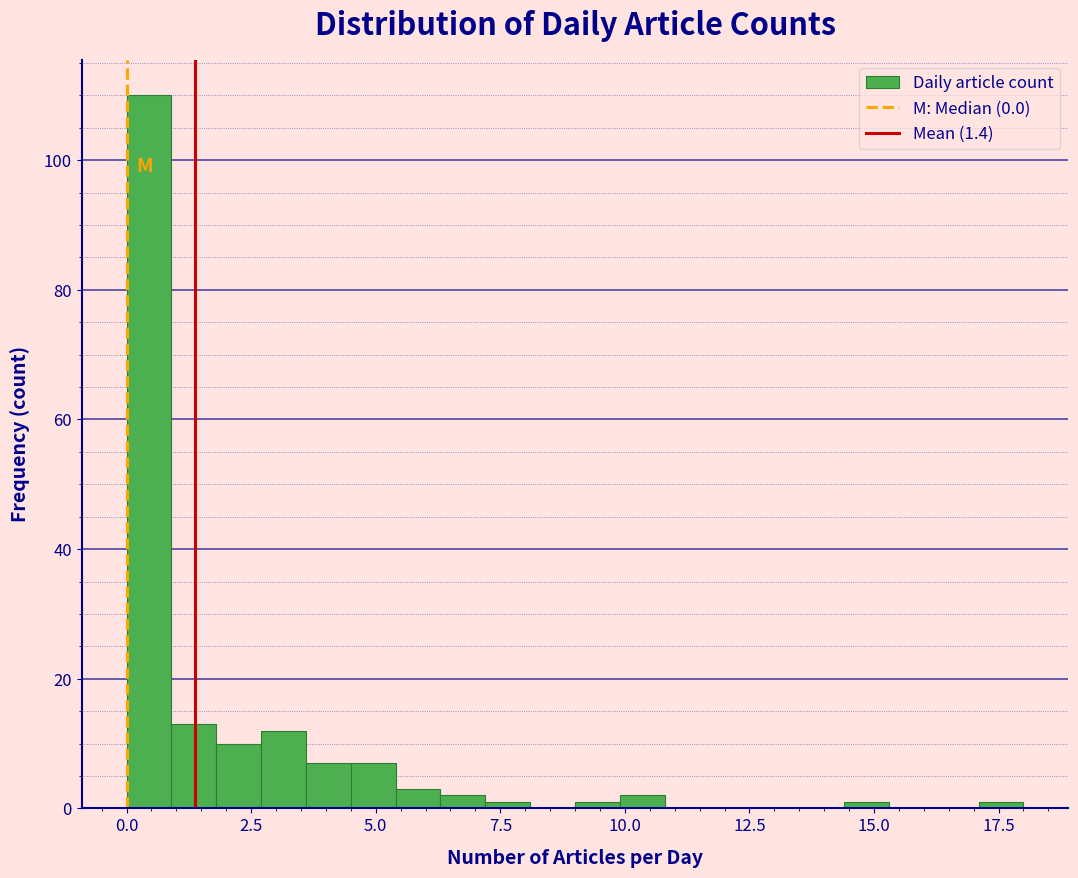

Around what value on the x-axis is the tallest bar? Give the approximate position of its centre, as read against the axis.

0.5